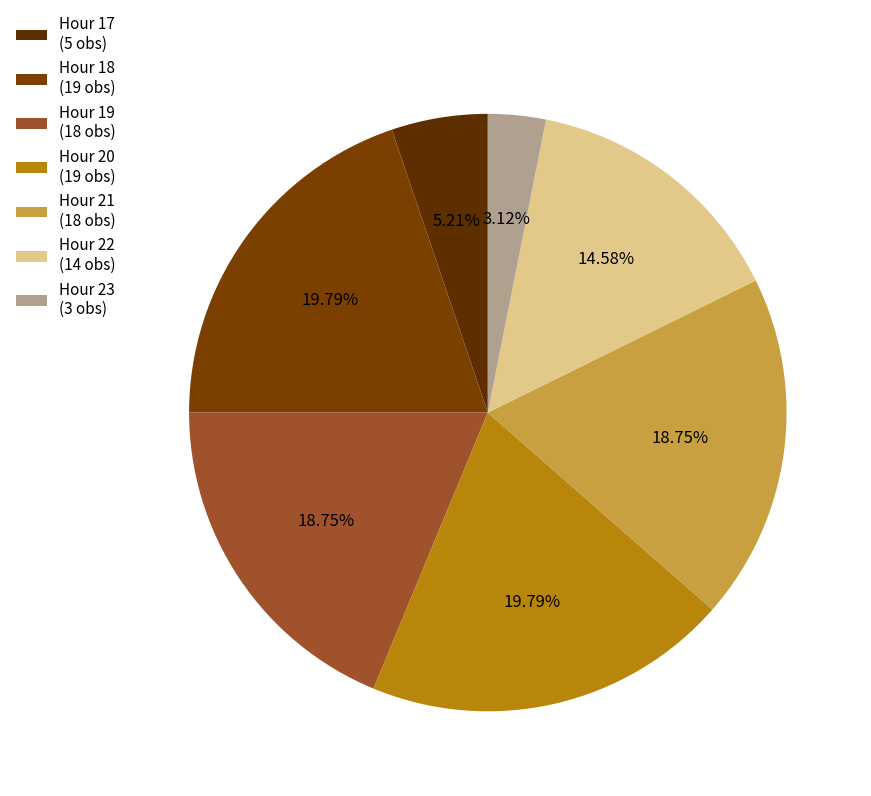

Which category has the smallest portion of the pie?

Hour 23 (3 obs)